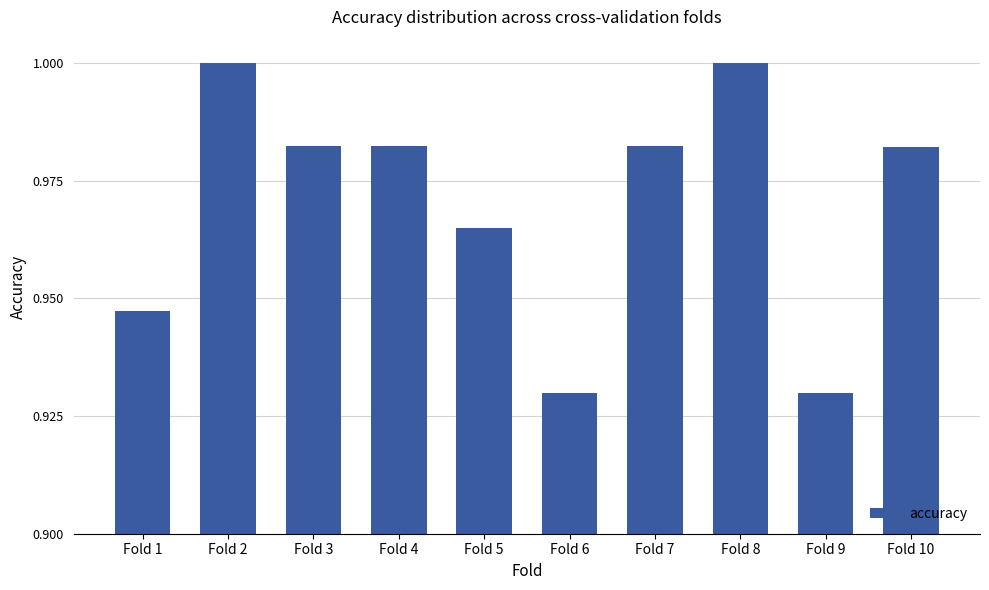

The chart shows a value of 1.4 at Fold 6. True or false?

False